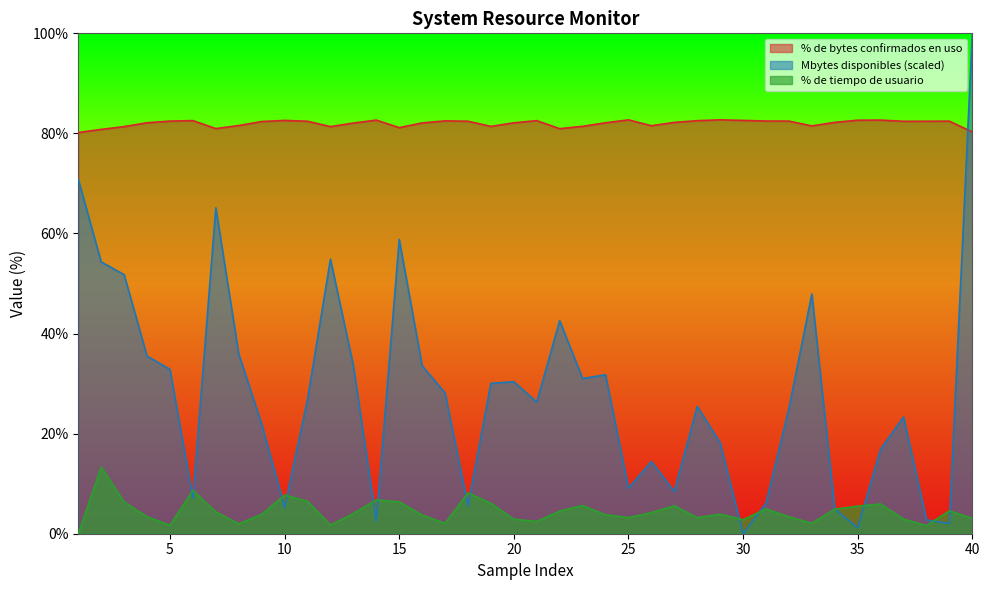

Where do % de tiempo de usuario and Mbytes disponibles first cross each other?

5 and 6